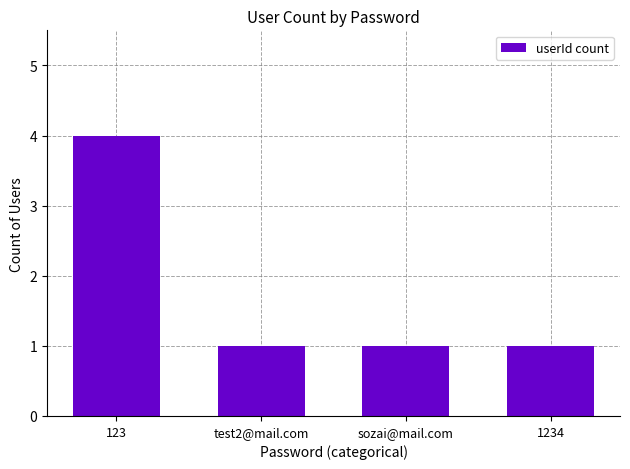

Read the value at 1234.

1